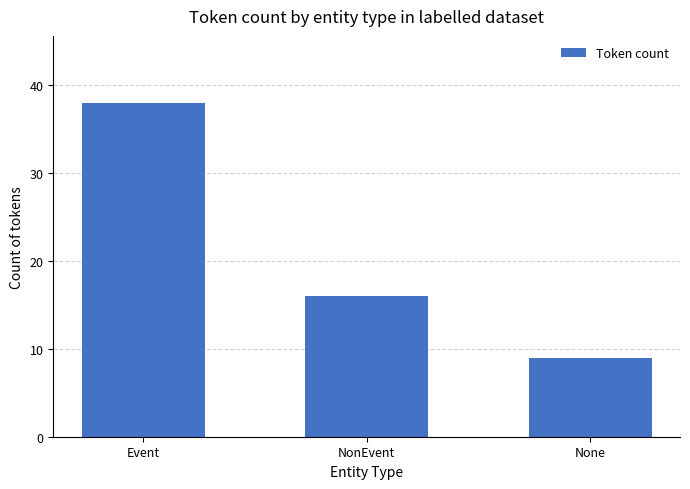

What value does the data have at None?

9